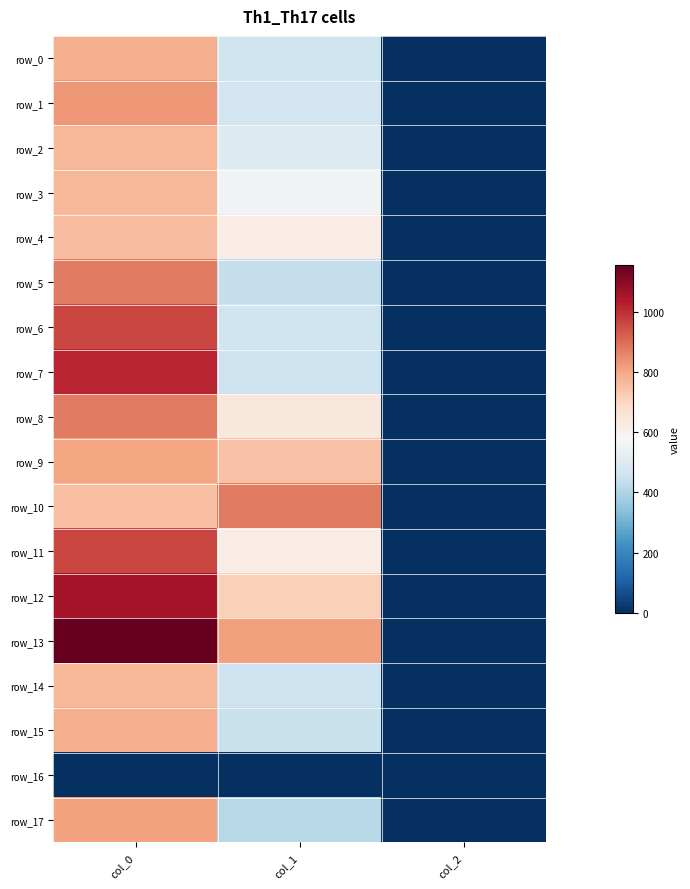

Reading left to right, list all the values displayed in this chart.

row_0: col_0=783.3	col_1=462.4	col_2=2.0
row_1: col_0=826.7	col_1=465.8	col_2=2.0
row_2: col_0=770.0	col_1=496.1	col_2=2.0
row_3: col_0=766.7	col_1=556.9	col_2=2.0
row_4: col_0=753.3	col_1=621.0	col_2=2.0
row_5: col_0=876.7	col_1=438.8	col_2=2.0
row_6: col_0=963.3	col_1=462.4	col_2=2.0
row_7: col_0=1016.7	col_1=459.0	col_2=2.0
row_8: col_0=876.7	col_1=641.2	col_2=2.0
row_9: col_0=803.3	col_1=745.9	col_2=2.0
row_10: col_0=750.0	col_1=874.1	col_2=2.0
row_11: col_0=963.3	col_1=621.0	col_2=2.0
row_12: col_0=1056.7	col_1=712.1	col_2=2.0
row_13: col_0=1153.3	col_1=813.4	col_2=2.0
row_14: col_0=766.7	col_1=455.6	col_2=2.0
row_15: col_0=786.7	col_1=448.9	col_2=2.0
row_16: col_0=0.0	col_1=0.0	col_2=0.0
row_17: col_0=806.7	col_1=415.1	col_2=2.0